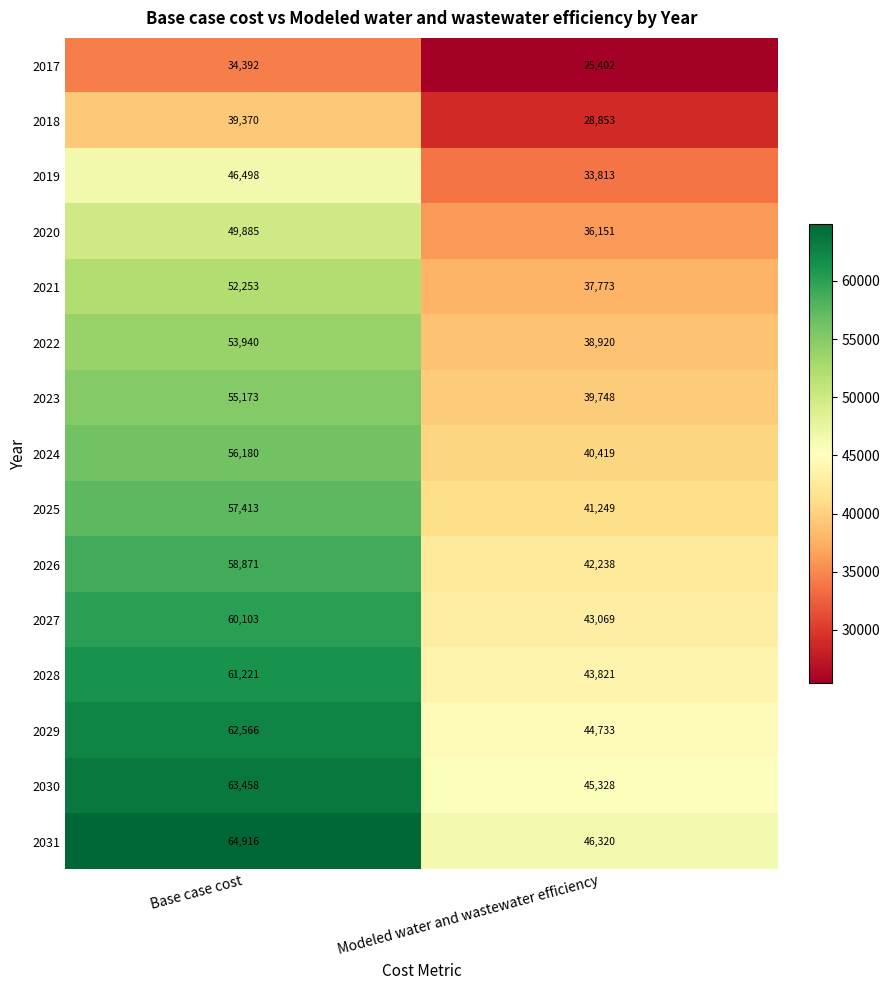

Reading left to right, list all the values displayed in this chart.

2017: 34392	25402
2018: 39370	28853
2019: 46498	33813
2020: 49885	36151
2021: 52253	37773
2022: 53940	38920
2023: 55173	39748
2024: 56180	40419
2025: 57413	41249
2026: 58871	42238
2027: 60103	43069
2028: 61221	43821
2029: 62566	44733
2030: 63458	45328
2031: 64916	46320